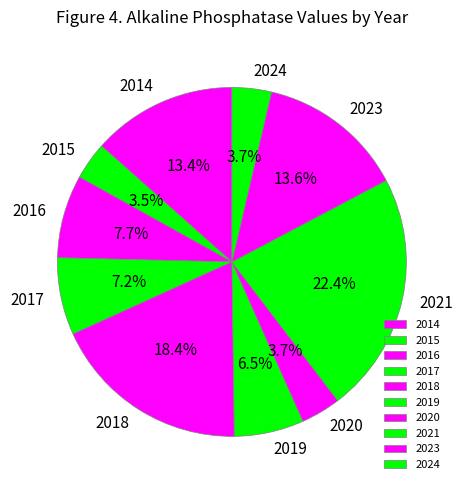

To the nearest percent, what percentage of the pie is 2021?

22%